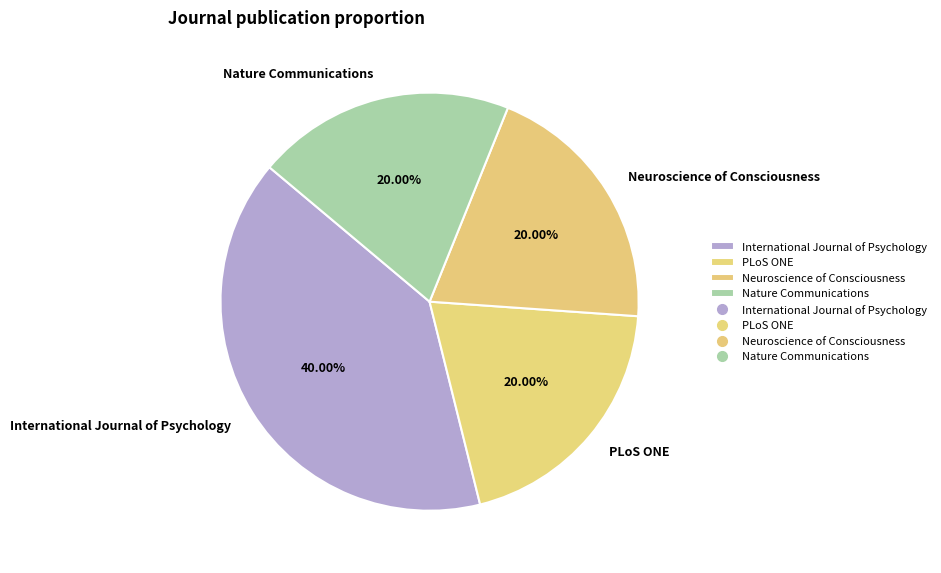

Which has a higher value, Neuroscience of Consciousness or International Journal of Psychology?

International Journal of Psychology